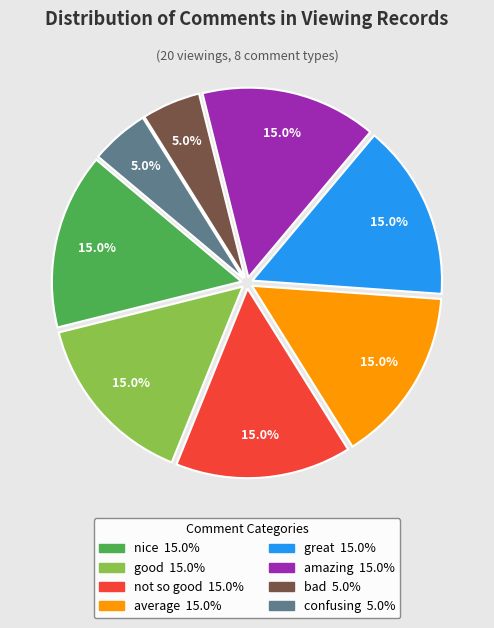

How much of the chart is everything except good?

85.0%